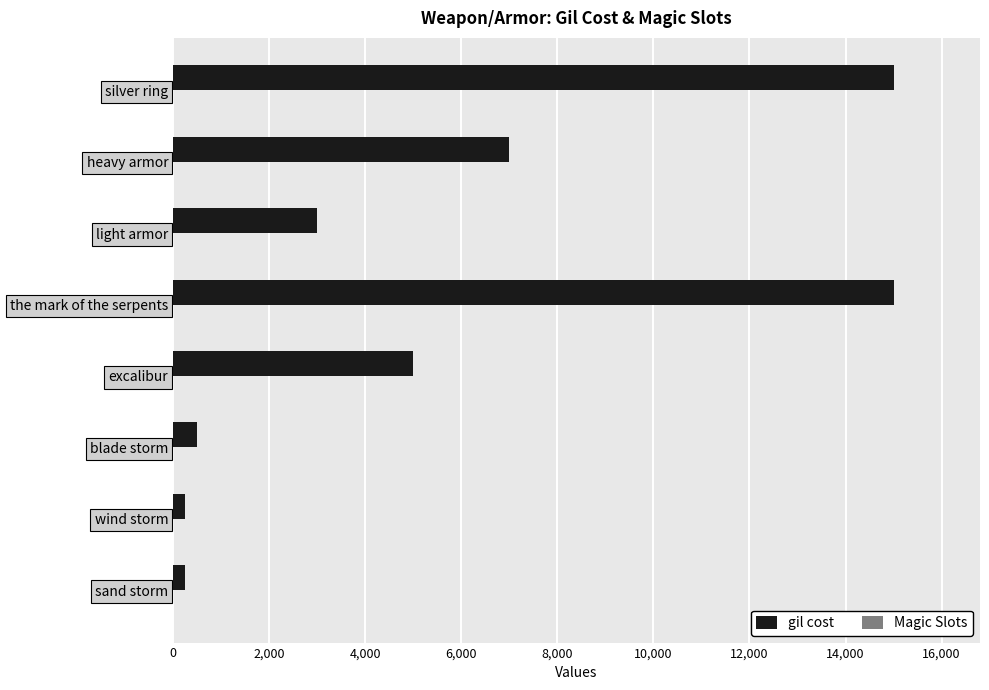

Is it true that gil cost equals 1257 at light armor?

False